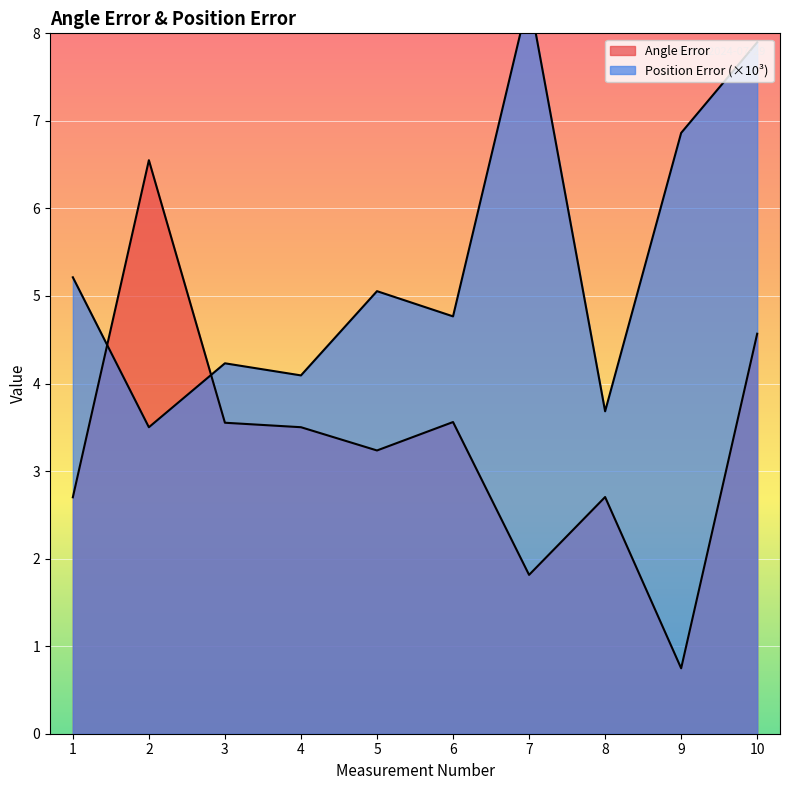

What is the maximum value shown in the chart?

8.4